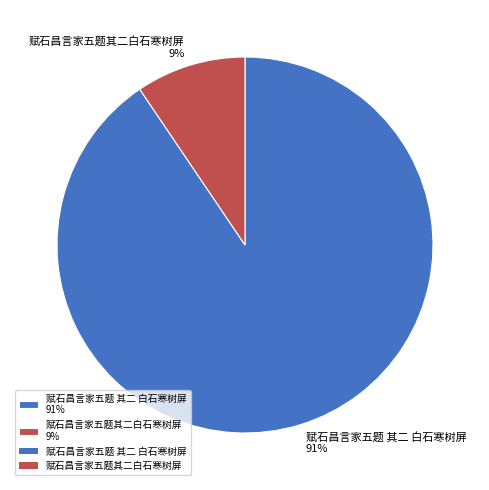

To the nearest percent, what percentage of the pie is 赋石昌言家五题 其二 白石寒树屏?

91%